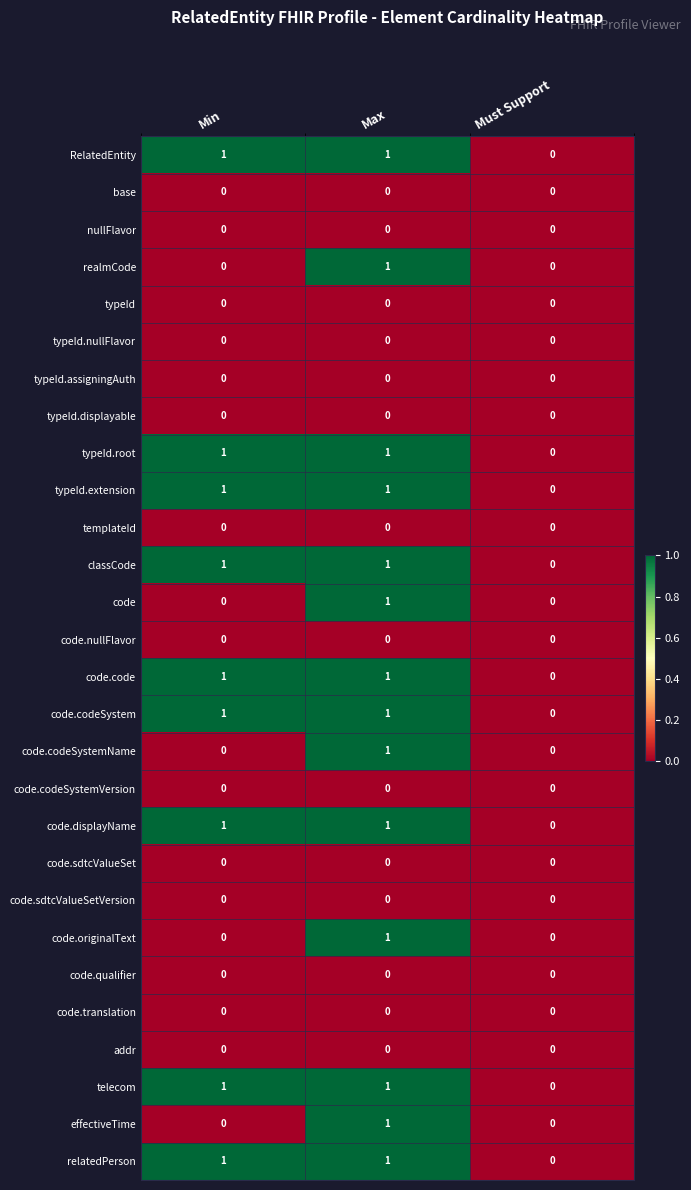

True or false: code has a value of 0 at Min.

True